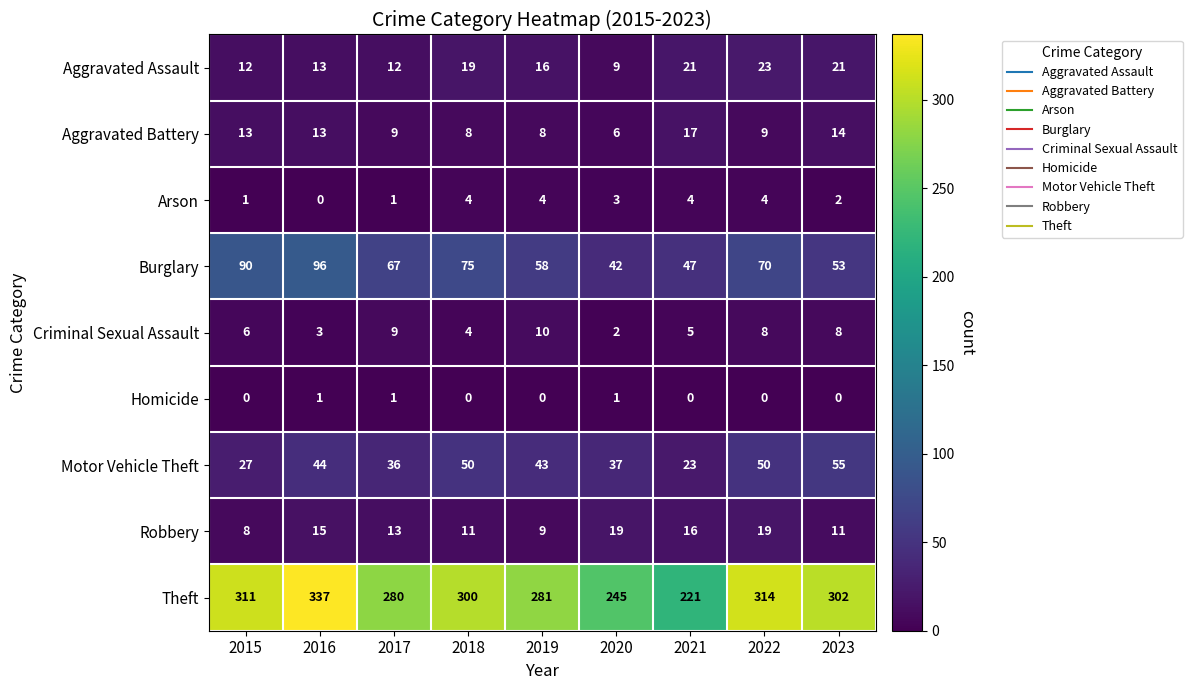

Read the Burglary value at 2021.

47